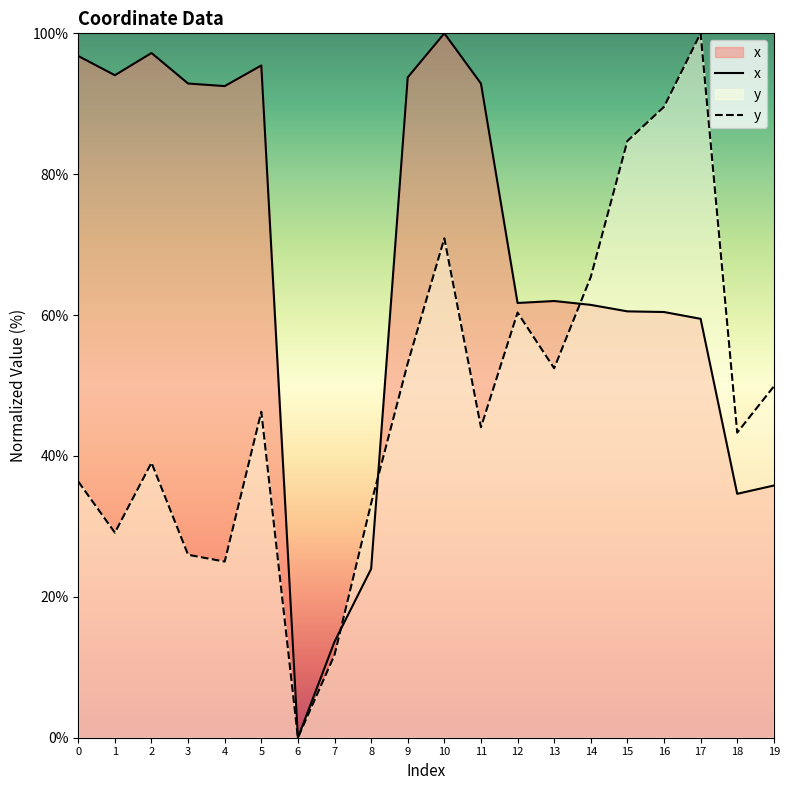

What is the maximum value shown in the chart?

100.0